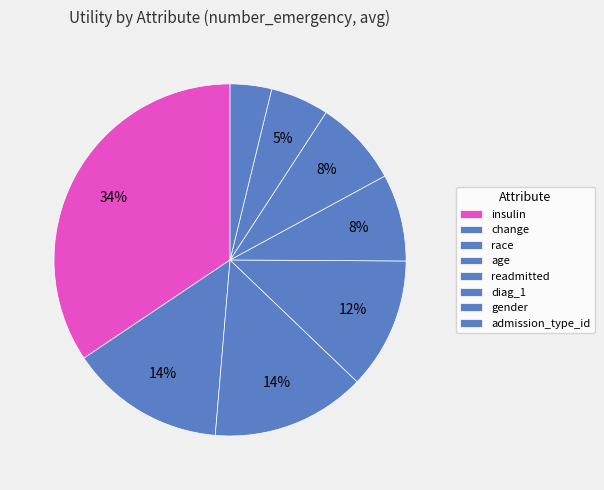

Combined, what portion of the pie is change and admission_type_id?

18.1%